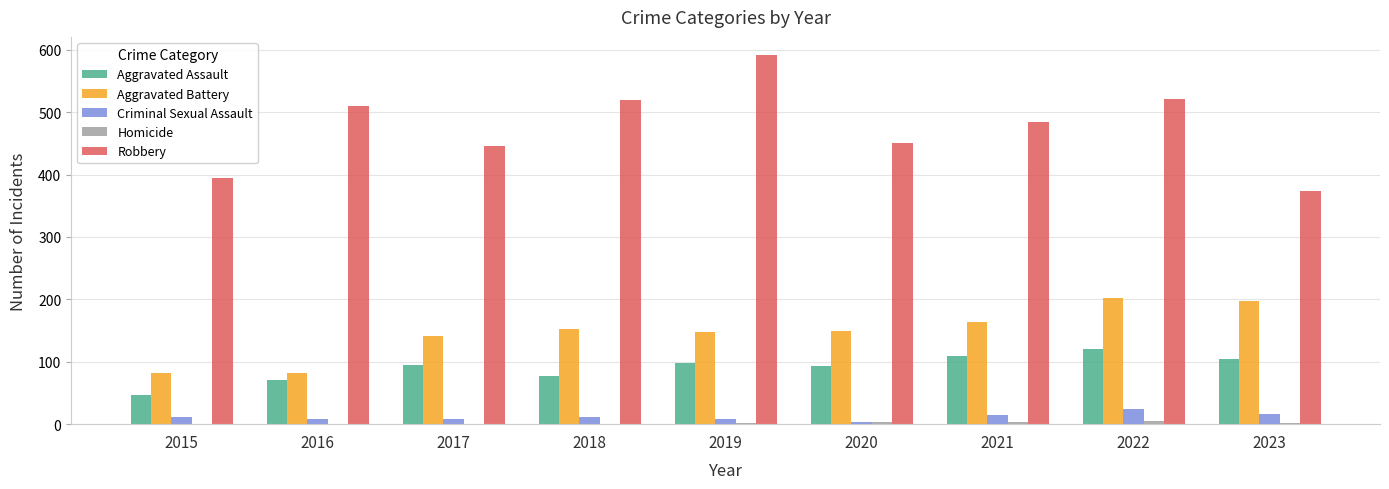

Between 2018 and 2022, which series saw the biggest shift?

Aggravated Battery